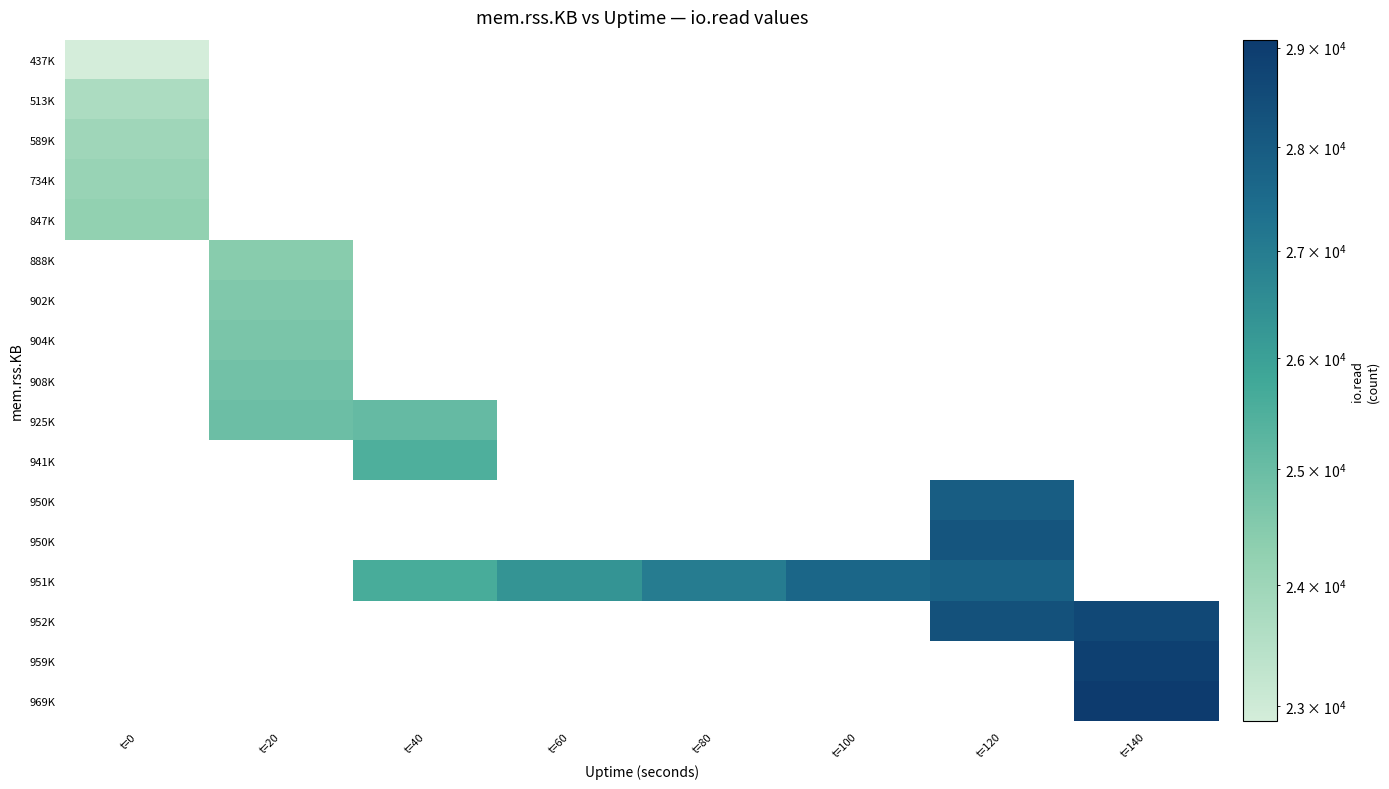

At how many categories does at least one series exceed 20385?

8